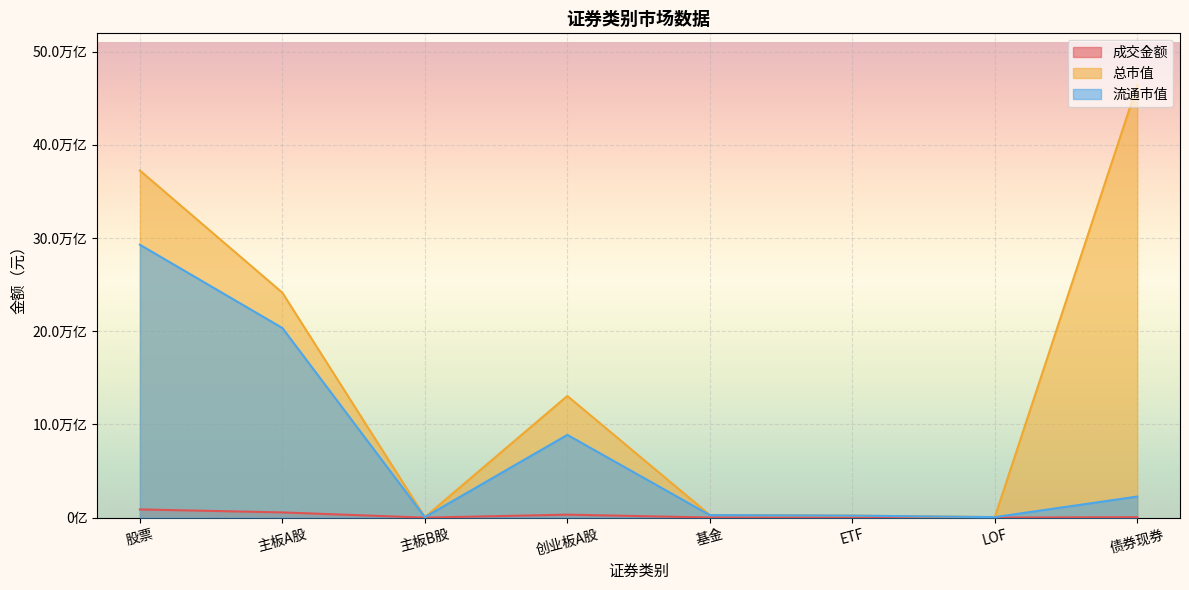

Where is the first local minimum for 总市值?

主板B股